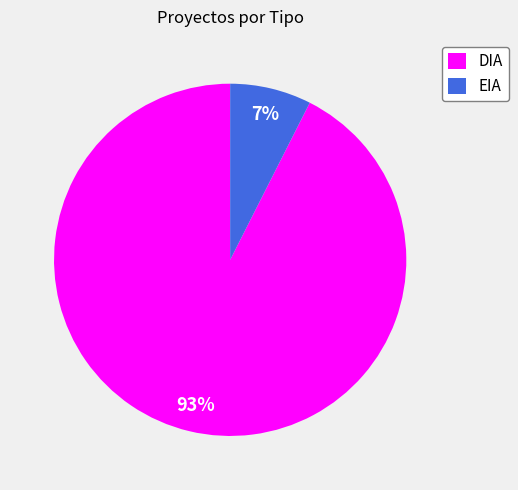

To the nearest percent, what portion does DIA represent?

93%